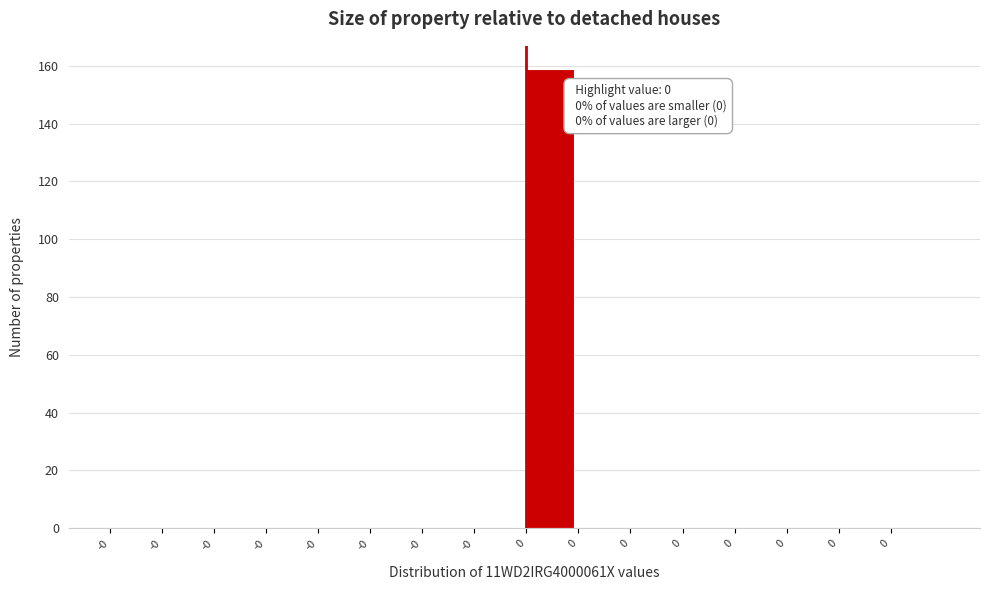

How many categories are shown in the chart?

16